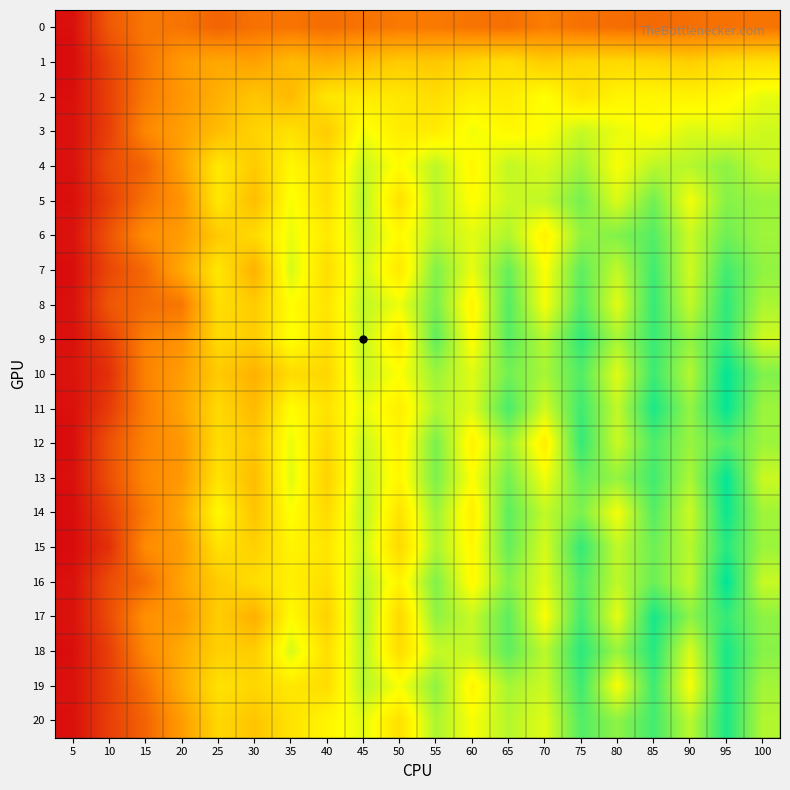

Reading left to right, list all the values displayed in this chart.

0: 5=2.1	10=4.3	15=5.2	20=5.1	25=4.6	30=5.0	35=5.1	40=4.9	45=5.1	50=5.2	55=5.3	60=5.1	65=5.0	70=5.4	75=5.0	80=4.9	85=4.8	90=5.0	95=5.0	100=5.1
1: 5=2.0	10=3.7	15=5.2	20=6.3	25=6.7	30=6.5	35=7.4	40=7.0	45=7.5	50=7.9	55=7.8	60=8.2	65=8.5	70=7.9	75=8.3	80=8.4	85=8.3	90=8.0	95=8.5	100=8.6
2: 5=2.1	10=3.6	15=5.3	20=6.2	25=7.0	30=7.7	35=7.3	40=8.8	45=9.0	50=8.8	55=8.5	60=9.1	65=9.0	70=9.6	75=8.7	80=9.2	85=9.3	90=9.2	95=9.4	100=9.9
3: 5=2.2	10=3.6	15=5.7	20=6.5	25=7.4	30=8.1	35=8.6	40=7.9	45=9.8	50=9.0	55=9.0	60=9.8	65=9.4	70=9.6	75=10.4	80=9.9	85=9.6	90=10.1	95=10.0	100=10.3
4: 5=2.2	10=3.9	15=4.6	20=6.6	25=8.9	30=7.9	35=9.3	40=8.6	45=10.4	50=9.5	55=10.6	60=9.3	65=10.5	70=10.2	75=11.0	80=9.7	85=10.6	90=10.7	95=11.3	100=10.4
5: 5=2.1	10=3.5	15=5.1	20=6.1	25=8.9	30=7.4	35=9.7	40=8.6	45=10.7	50=8.6	55=10.7	60=9.5	65=10.4	70=10.5	75=11.6	80=10.1	85=11.7	90=9.8	95=11.4	100=11.1
6: 5=2.2	10=4.1	15=5.9	20=6.3	25=7.9	30=8.4	35=9.9	40=8.9	45=10.5	50=9.4	55=10.6	60=10.0	65=10.8	70=9.2	75=11.2	80=11.4	85=12.1	90=10.4	95=11.7	100=11.0
7: 5=2.1	10=3.8	15=4.8	20=6.8	25=8.8	30=7.0	35=10.2	40=8.5	45=10.3	50=8.8	55=11.5	60=9.9	65=11.8	70=9.6	75=12.0	80=10.5	85=12.4	90=10.3	95=12.4	100=11.2
8: 5=2.2	10=4.2	15=4.8	20=5.2	25=8.5	30=7.9	35=9.5	40=8.8	45=10.5	50=9.8	55=11.6	60=9.2	65=12.1	70=9.7	75=12.1	80=10.0	85=12.6	90=10.5	95=12.7	100=10.8
9: 5=2.2	10=3.5	15=5.5	20=6.0	25=8.4	30=7.9	35=9.6	40=8.6	45=10.4	50=9.0	55=11.9	60=9.5	65=12.0	70=10.7	75=12.6	80=10.9	85=12.5	90=11.2	95=12.6	100=10.3
10: 5=2.3	10=3.1	15=5.5	20=6.4	25=7.9	30=7.0	35=8.4	40=8.3	45=10.4	50=9.6	55=11.0	60=10.1	65=11.7	70=10.9	75=12.1	80=10.0	85=12.5	90=10.7	95=13.3	100=11.5
11: 5=2.2	10=3.4	15=5.4	20=6.6	25=8.4	30=7.3	35=9.6	40=8.7	45=10.0	50=9.0	55=10.8	60=10.1	65=12.3	70=10.3	75=12.4	80=10.5	85=13.0	90=11.2	95=13.3	100=11.0
12: 5=2.1	10=4.1	15=5.6	20=6.2	25=8.5	30=7.8	35=9.9	40=8.3	45=10.4	50=9.2	55=11.6	60=9.2	65=11.1	70=9.0	75=12.6	80=10.3	85=12.2	90=11.1	95=12.1	100=11.1
13: 5=2.2	10=4.0	15=5.7	20=6.3	25=8.7	30=7.4	35=10.0	40=8.1	45=10.5	50=9.3	55=11.5	60=9.6	65=11.6	70=9.8	75=11.9	80=11.1	85=12.4	90=10.8	95=13.3	100=10.4
14: 5=2.1	10=3.5	15=5.3	20=6.7	25=9.4	30=7.7	35=9.6	40=8.4	45=10.7	50=8.7	55=11.0	60=9.0	65=12.0	70=10.5	75=11.5	80=9.7	85=12.1	90=10.4	95=13.2	100=11.0
15: 5=2.0	10=3.1	15=5.8	20=6.3	25=8.7	30=8.1	35=9.2	40=8.8	45=10.4	50=8.3	55=10.8	60=9.4	65=11.8	70=10.2	75=12.6	80=10.5	85=11.7	90=10.6	95=12.8	100=11.1
16: 5=2.2	10=4.0	15=4.9	20=6.6	25=7.9	30=8.5	35=9.1	40=8.6	45=10.7	50=9.2	55=11.5	60=9.4	65=11.4	70=10.1	75=12.1	80=10.5	85=11.8	90=10.5	95=13.4	100=10.4
17: 5=2.2	10=3.9	15=6.0	20=6.3	25=8.0	30=7.0	35=9.5	40=8.1	45=10.9	50=8.3	55=11.2	60=10.4	65=12.0	70=9.6	75=12.3	80=10.0	85=13.0	90=11.3	95=12.6	100=11.3
18: 5=2.1	10=3.6	15=5.7	20=6.9	25=8.1	30=8.0	35=10.2	40=8.5	45=10.7	50=8.5	55=10.4	60=10.4	65=11.9	70=10.6	75=12.7	80=11.1	85=12.8	90=10.1	95=13.0	100=11.3
19: 5=2.2	10=3.5	15=5.0	20=6.9	25=8.7	30=8.3	35=8.9	40=8.5	45=10.7	50=9.7	55=11.2	60=9.3	65=10.9	70=10.3	75=12.5	80=9.6	85=12.5	90=9.7	95=12.9	100=11.0
20: 5=2.2	10=3.5	15=4.6	20=6.4	25=8.3	30=7.7	35=8.7	40=9.3	45=10.0	50=8.6	55=10.8	60=9.7	65=10.7	70=10.1	75=12.1	80=11.3	85=12.4	90=10.6	95=12.9	100=10.7